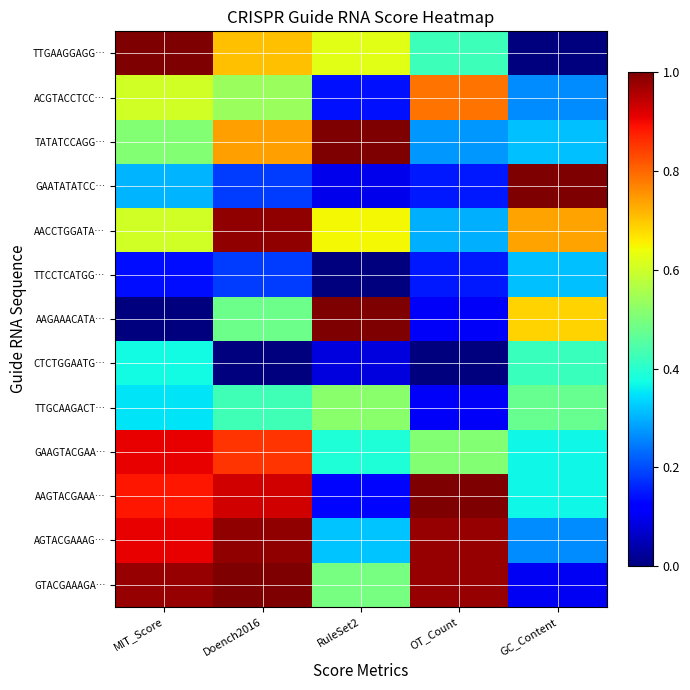

Reading left to right, list all the values displayed in this chart.

TTGAAGGAGG…: MIT_Score=1.0	Doench2016=0.7	RuleSet2=0.6	OT_Count=0.4	GC_Content=0.0
ACGTACCTCC…: MIT_Score=0.6	Doench2016=0.5	RuleSet2=0.1	OT_Count=0.8	GC_Content=0.3
TATATCCAGG…: MIT_Score=0.5	Doench2016=0.7	RuleSet2=1.0	OT_Count=0.3	GC_Content=0.3
GAATATATCC…: MIT_Score=0.3	Doench2016=0.2	RuleSet2=0.1	OT_Count=0.1	GC_Content=1.0
AACCTGGATA…: MIT_Score=0.6	Doench2016=1.0	RuleSet2=0.6	OT_Count=0.3	GC_Content=0.7
TTCCTCATGG…: MIT_Score=0.1	Doench2016=0.2	RuleSet2=0.0	OT_Count=0.1	GC_Content=0.3
AAGAAACATA…: MIT_Score=0.0	Doench2016=0.5	RuleSet2=1.0	OT_Count=0.1	GC_Content=0.7
CTCTGGAATG…: MIT_Score=0.4	Doench2016=0.0	RuleSet2=0.1	OT_Count=0.0	GC_Content=0.4
TTGCAAGACT…: MIT_Score=0.3	Doench2016=0.4	RuleSet2=0.5	OT_Count=0.1	GC_Content=0.5
GAAGTACGAA…: MIT_Score=0.9	Doench2016=0.9	RuleSet2=0.4	OT_Count=0.5	GC_Content=0.4
AAGTACGAAA…: MIT_Score=0.9	Doench2016=0.9	RuleSet2=0.1	OT_Count=1.0	GC_Content=0.4
AGTACGAAAG…: MIT_Score=0.9	Doench2016=1.0	RuleSet2=0.3	OT_Count=1.0	GC_Content=0.3
GTACGAAAGA…: MIT_Score=1.0	Doench2016=1.0	RuleSet2=0.5	OT_Count=1.0	GC_Content=0.1